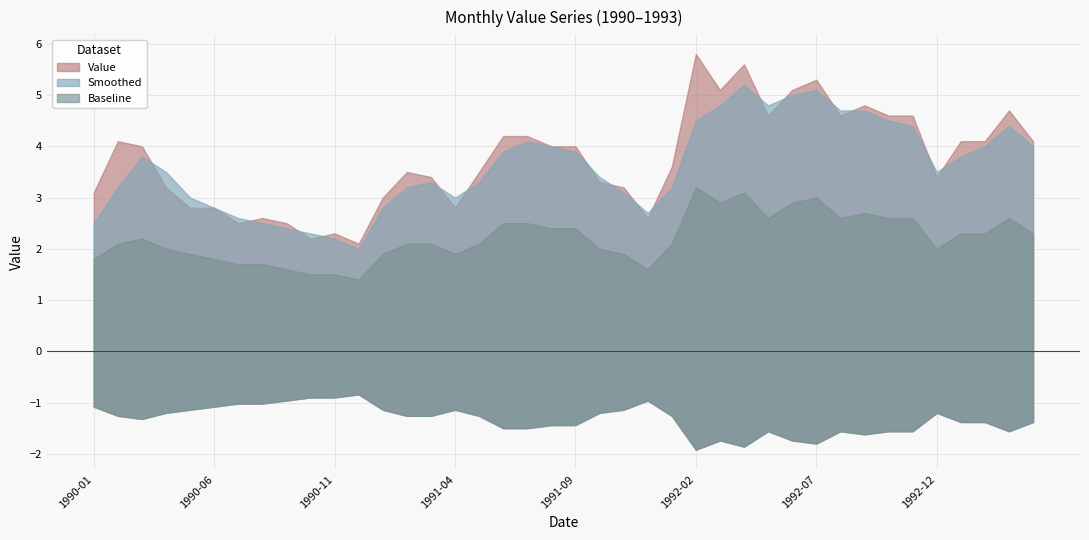

What is the difference between the highest and lowest values at 1991-07?

1.7